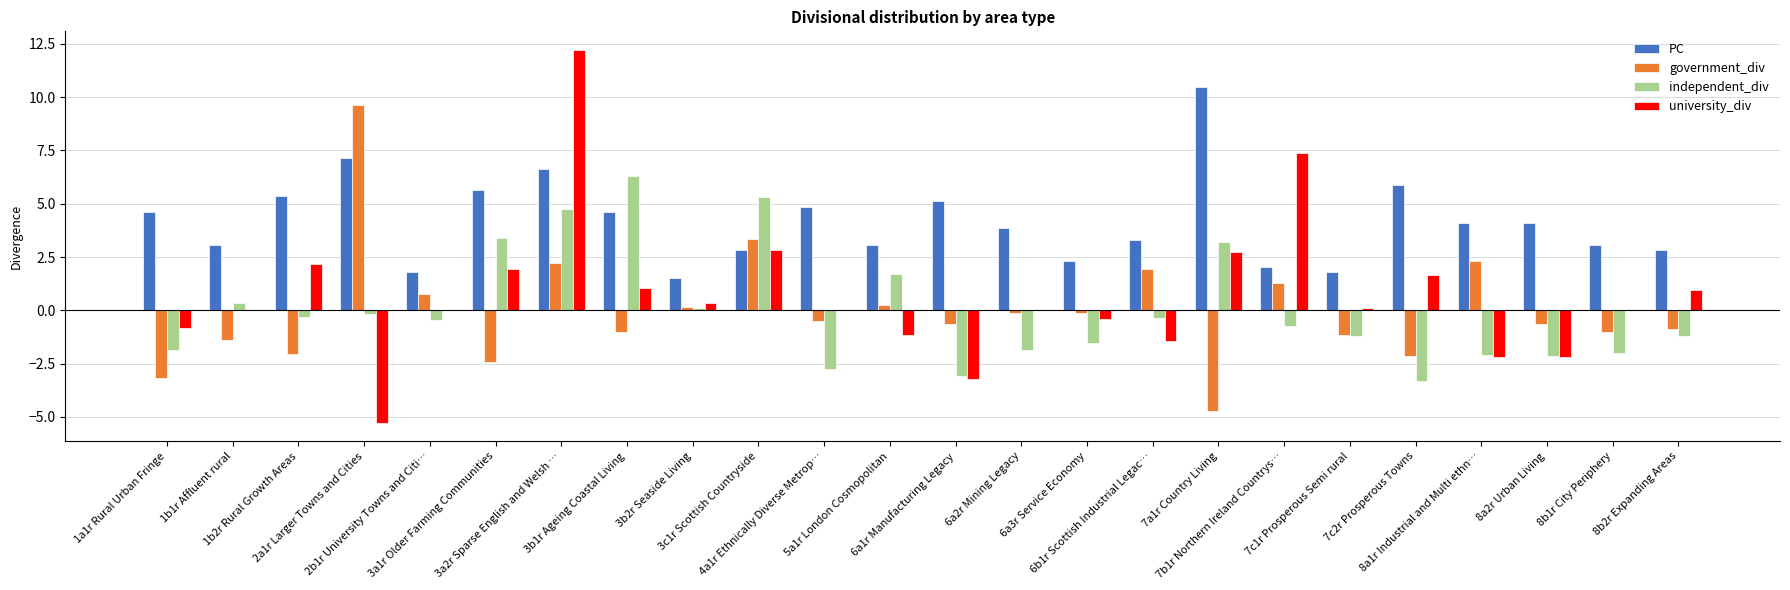

What is the sum of all PC values?

100.0